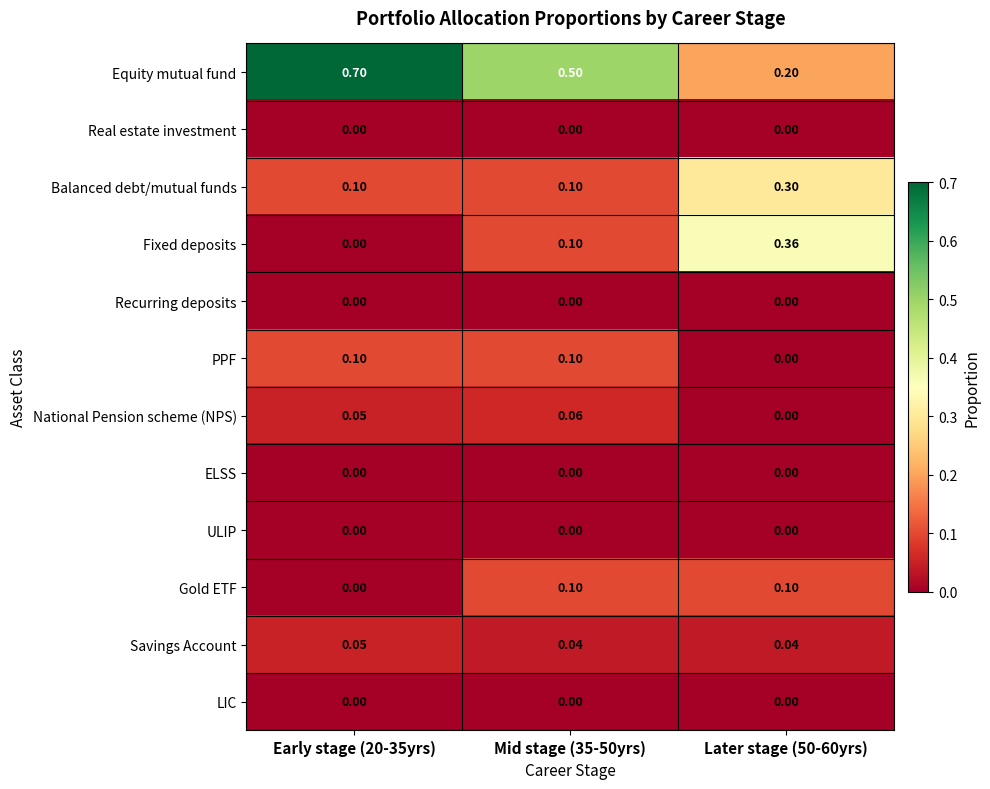

Which series changed the most between Mid stage (35-50yrs) and Later stage (50-60yrs)?

Equity mutual fund